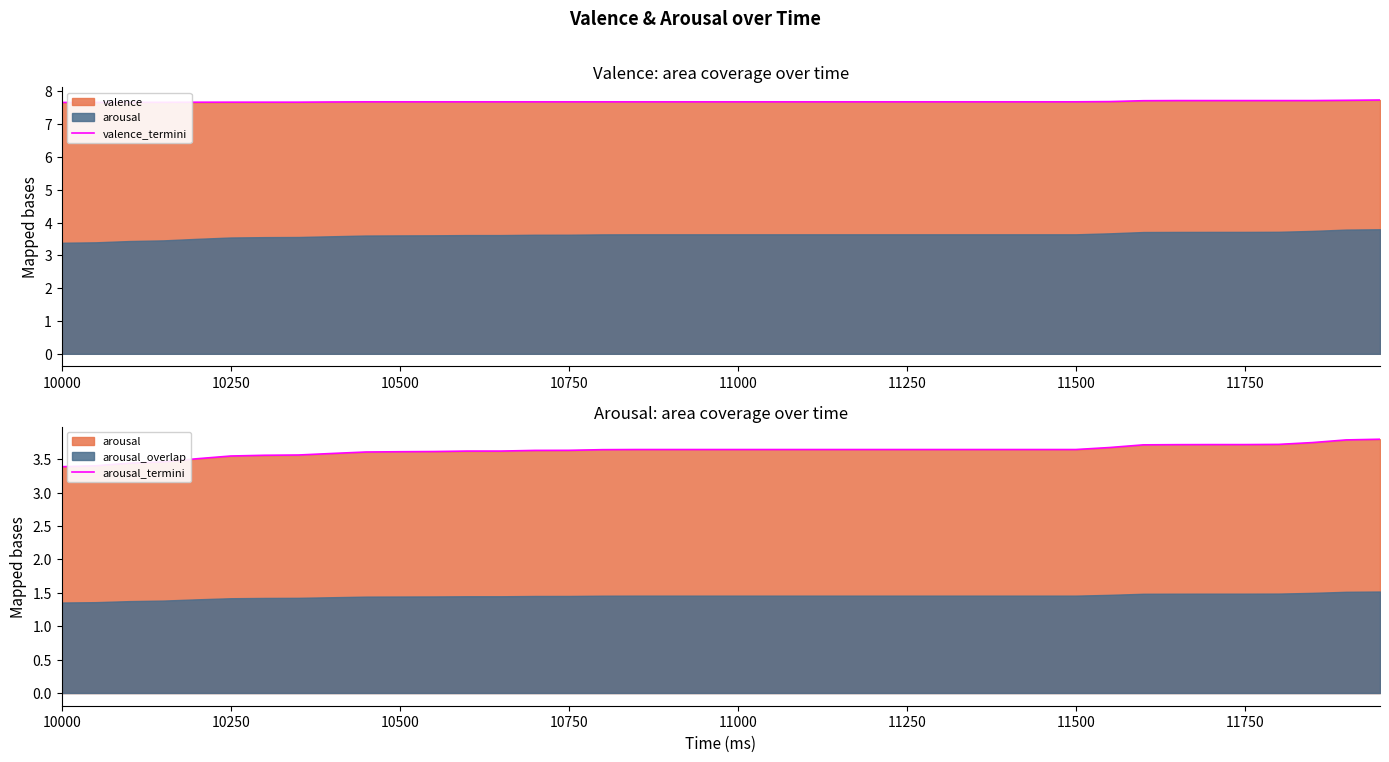

What is the difference between the maximum and minimum values in the valence_termini series?

0.1